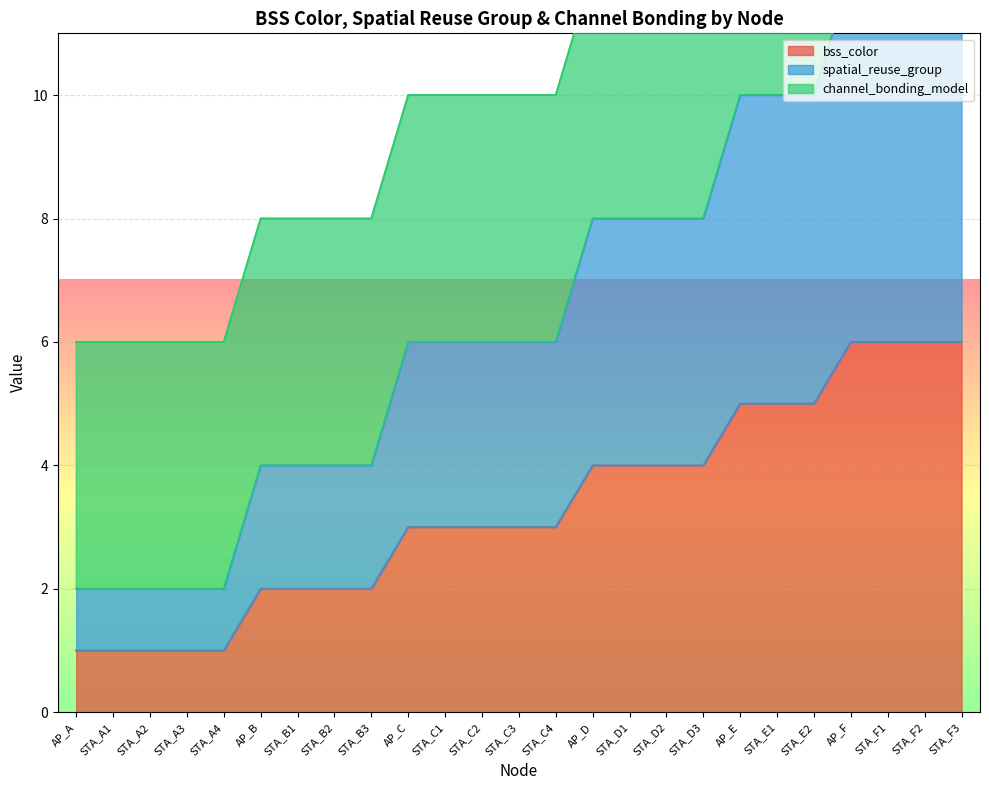

True or false: spatial_reuse_group and bss_color cross at least once.

False